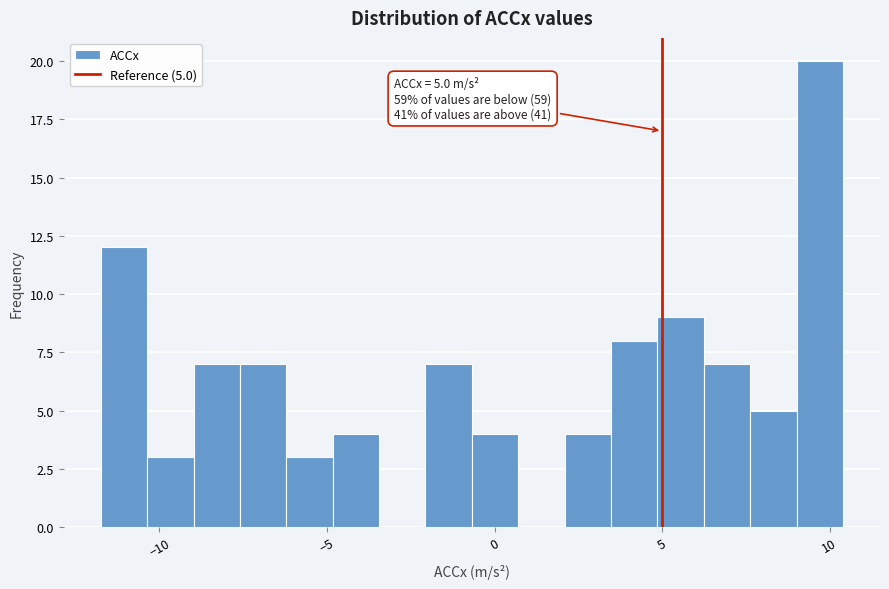

Around what value on the x-axis is the tallest bar? Give the approximate position of its centre, as read against the axis.

9.5